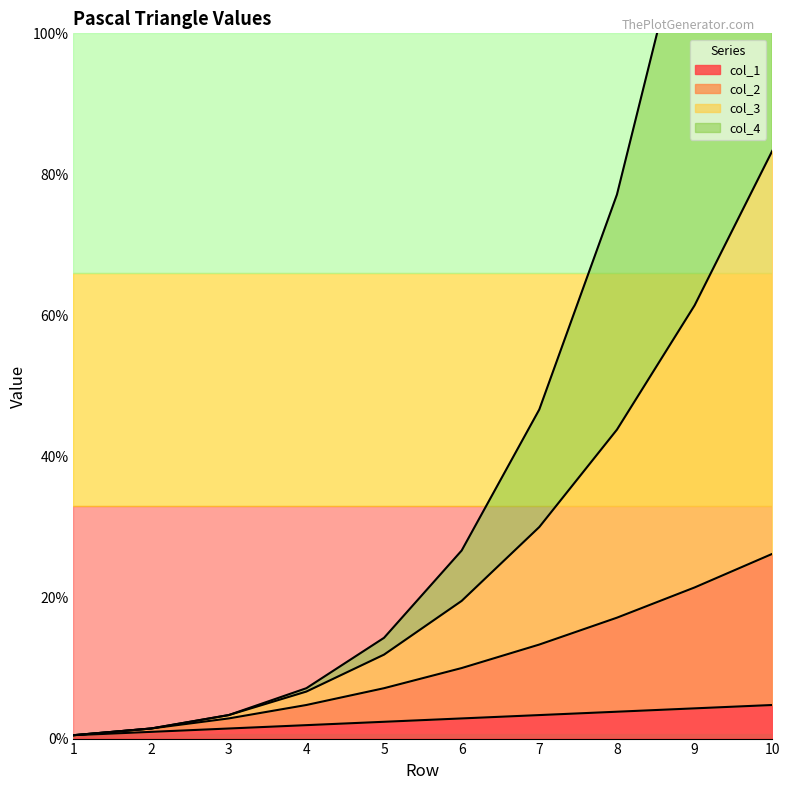

Is the value of col_2 at 5 greater than the value of col_1 at 5?

Yes